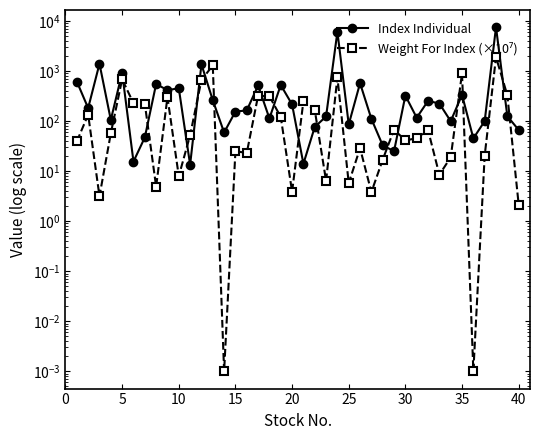

What are all the series names shown in the legend?

Index Individual, Weight For Index (×10⁷)